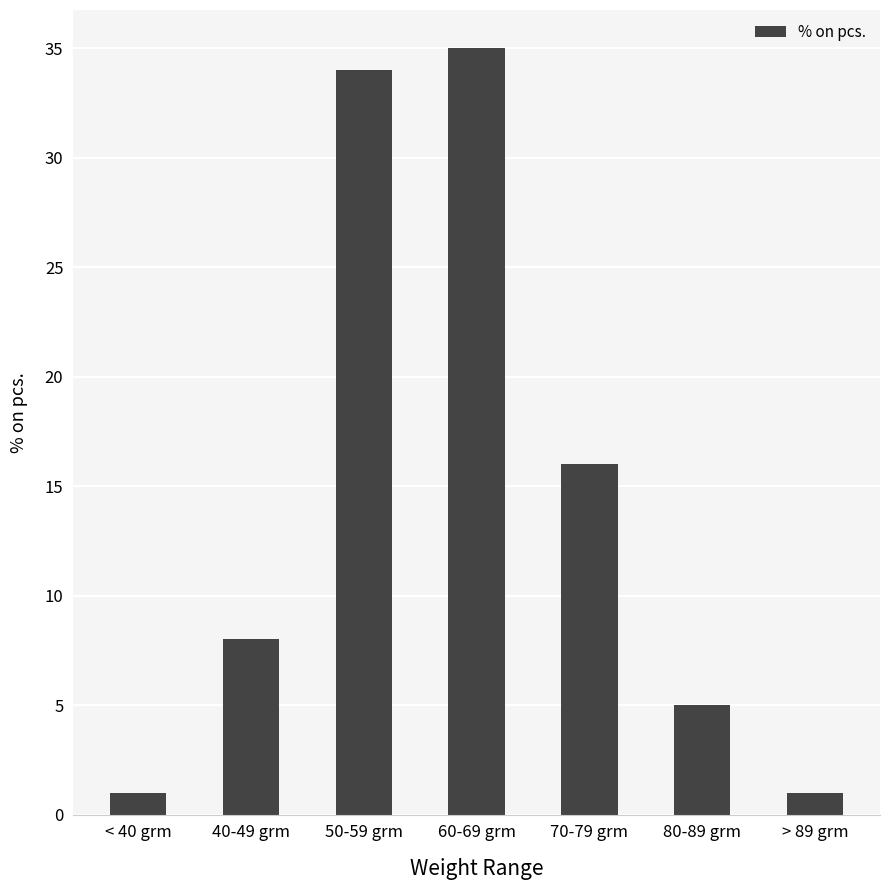

Where is the data nearest to the value 18?

70-79 grm